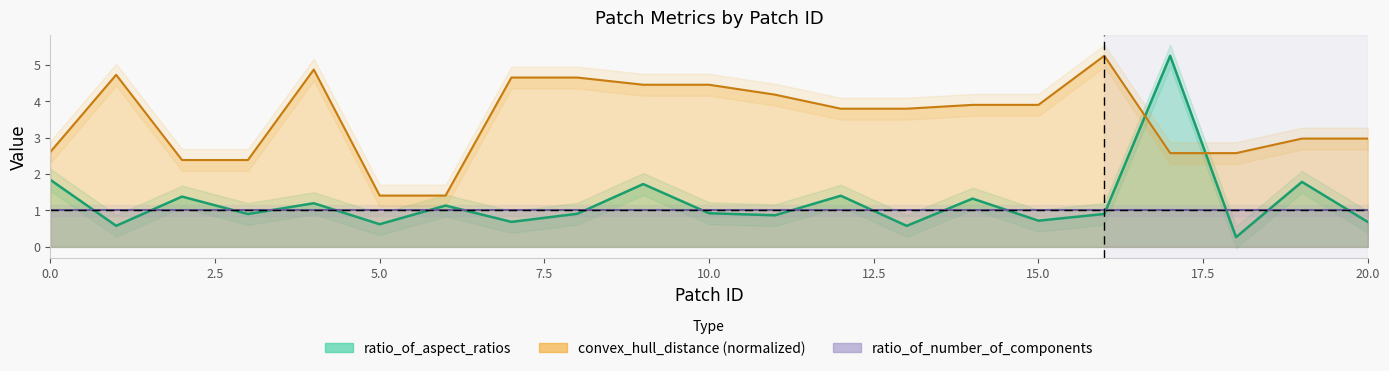

Which series has the largest range (max minus min)?

ratio_of_aspect_ratios